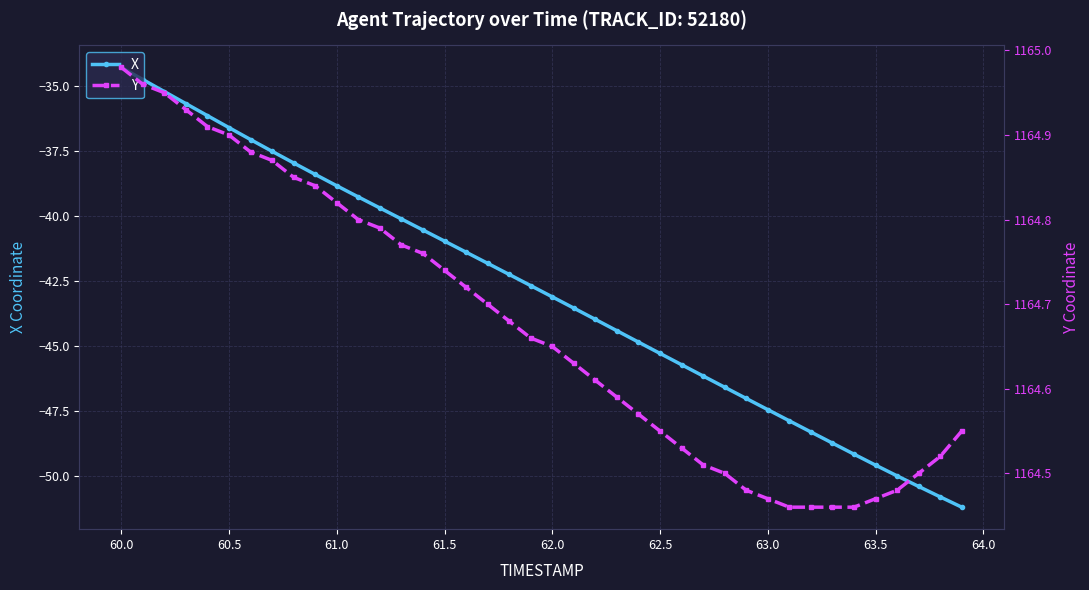

True or false: X has more than 2 points higher than both neighbors.

False